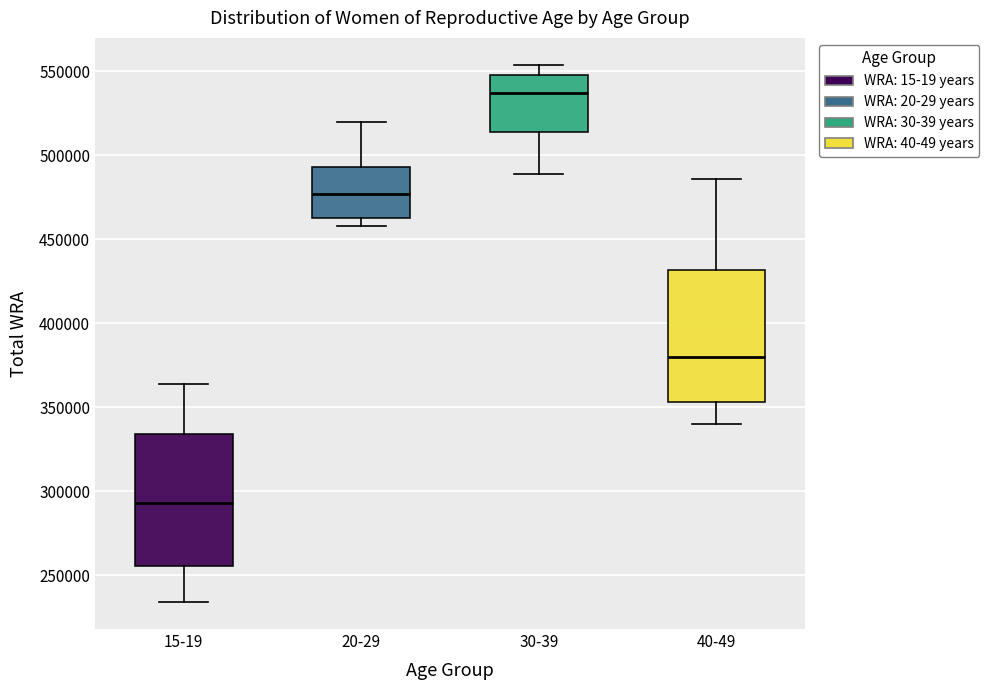

Which box has the highest median line?

30-39